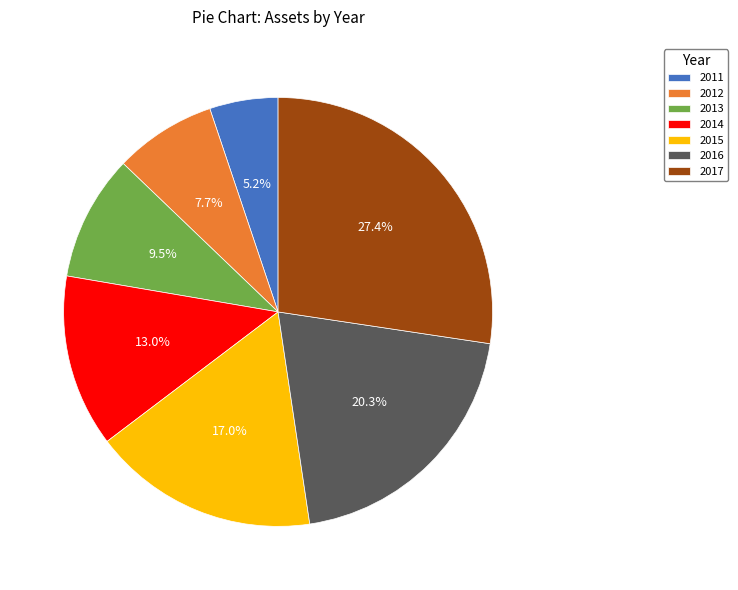

Which category has the smallest portion of the pie?

2011